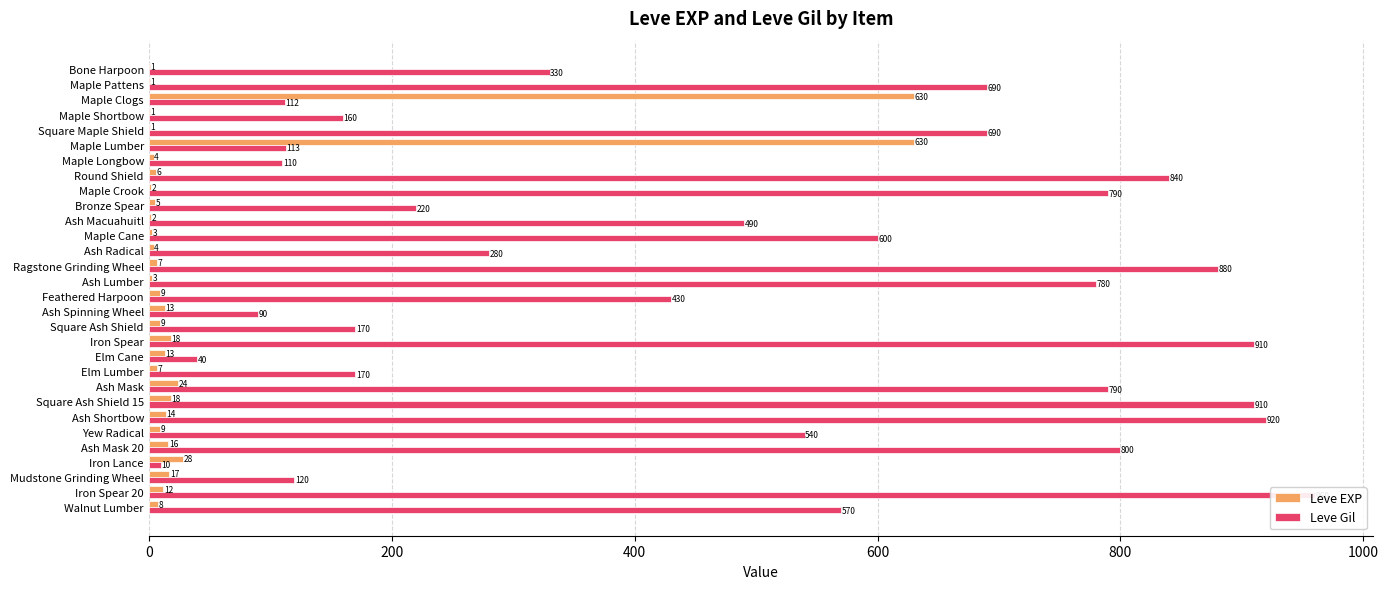

Rank the series by their average value, from highest to lowest.

Leve Gil, Leve EXP